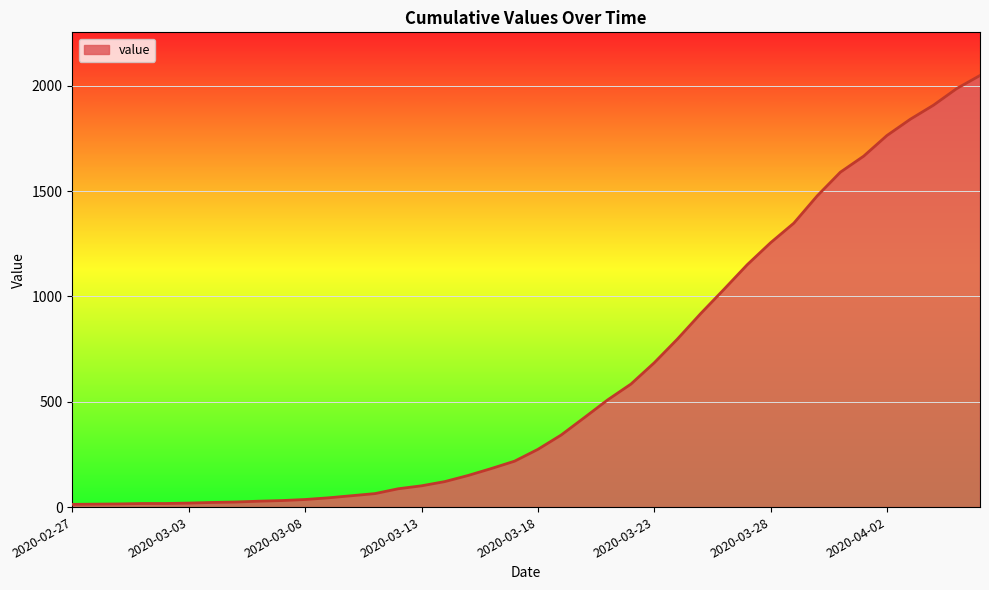

What is the maximum value shown in the chart?

2049